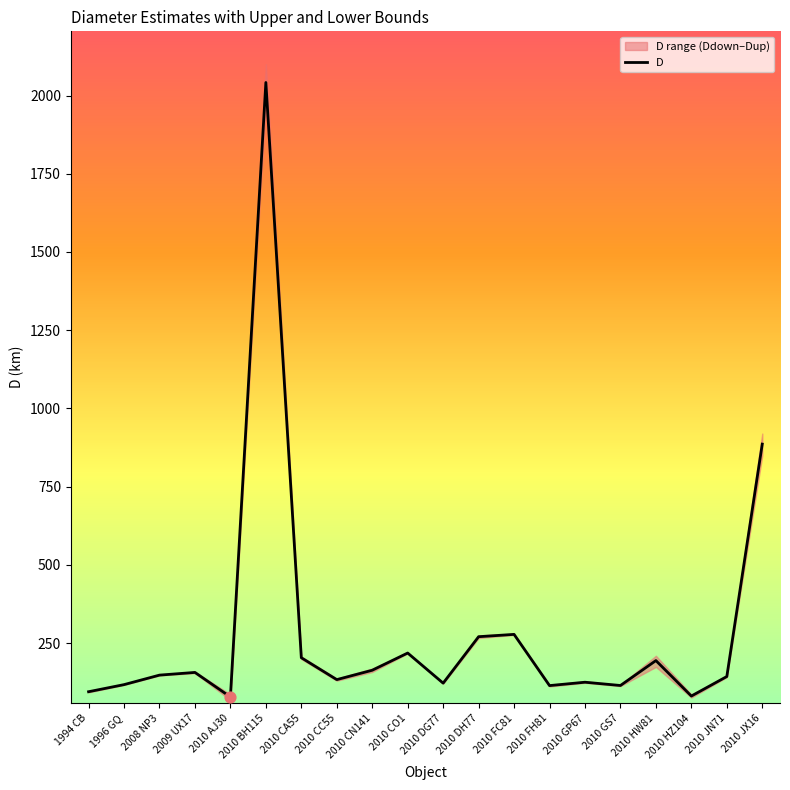

What is the change in value from 2010 CA55 to 2010 GP67?

-78.3